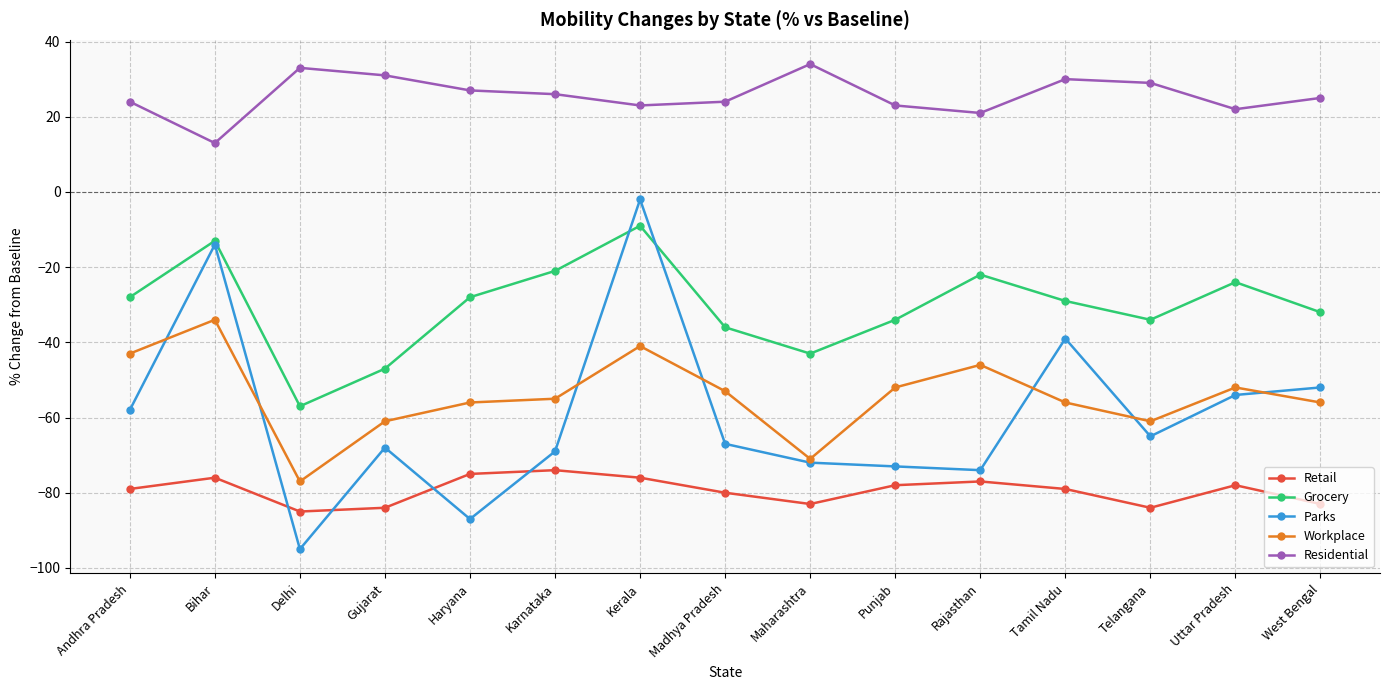

True or false: Grocery has a value of -21 at Karnataka.

True